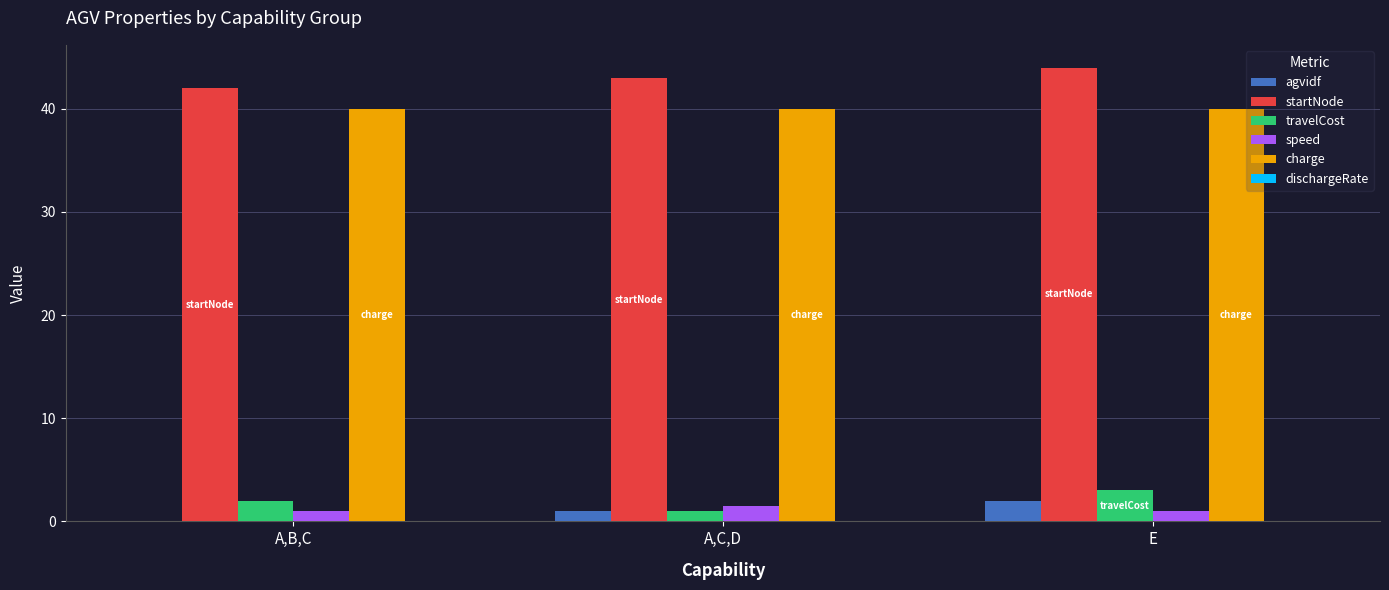

The value of travelCost at E is 3.0. True or false?

True